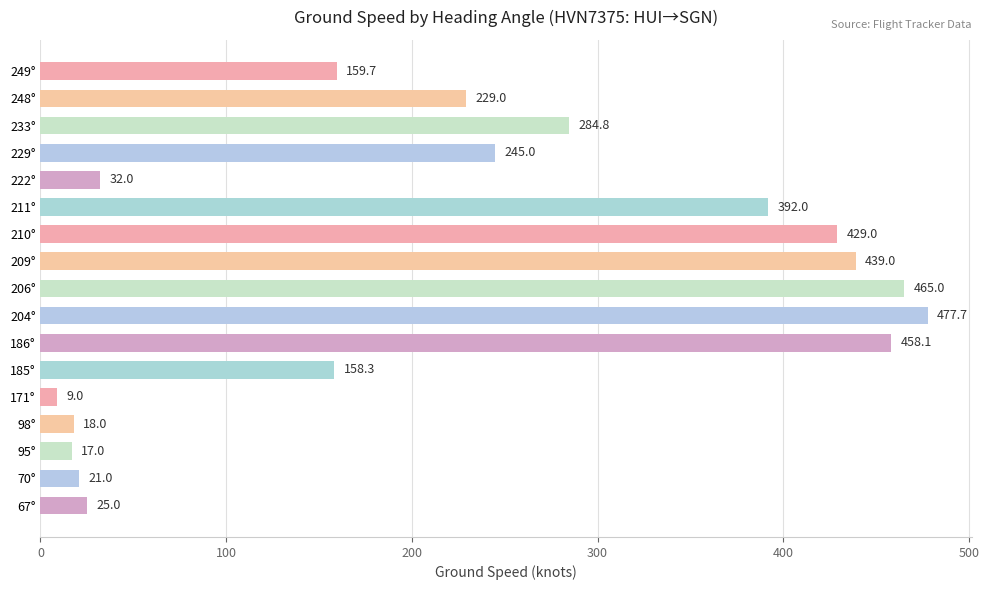

Reading bottom to top, list all the values displayed in this chart.

25.0	21.0	17.0	18.0	9.0	158.3	458.1	477.7	465.0	439.0	429.0	392.0	32.0	245.0	284.8	229.0	159.7